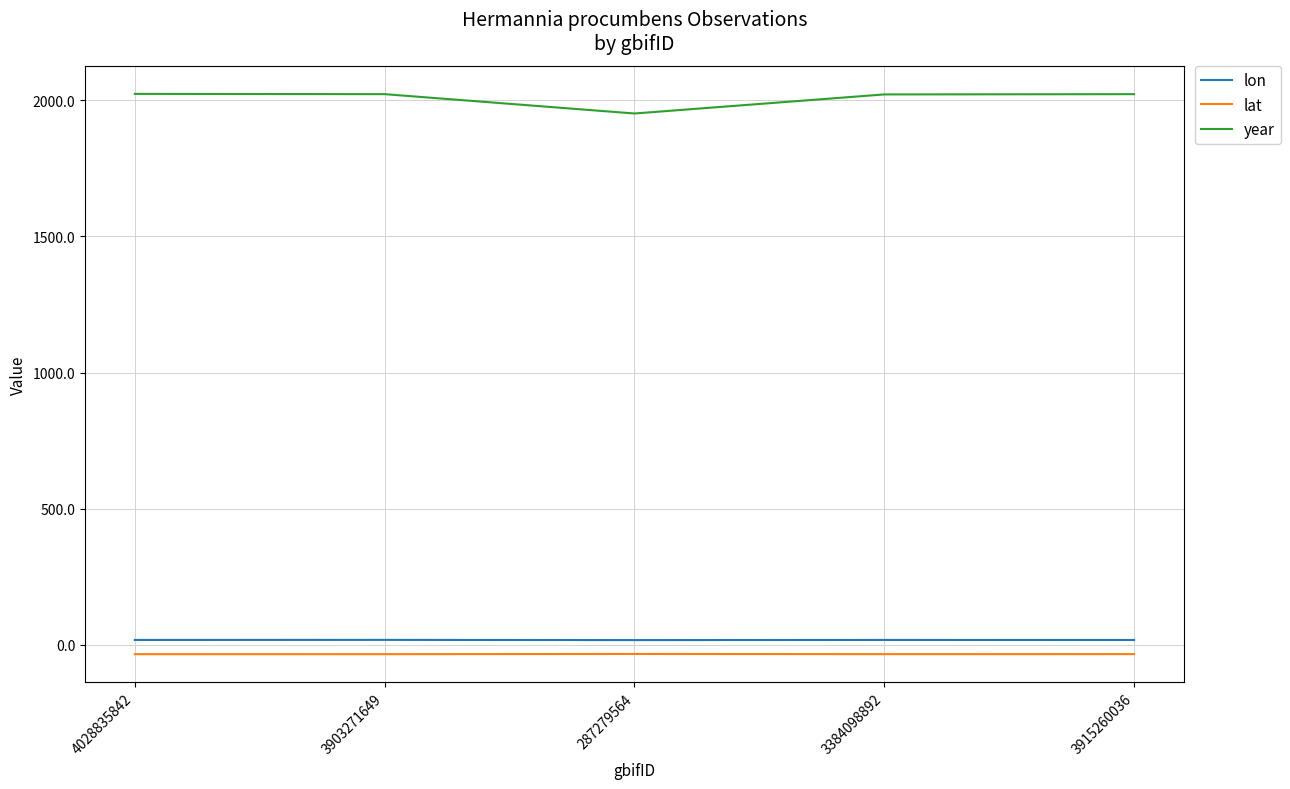

True or false: lat and year cross at least once.

False